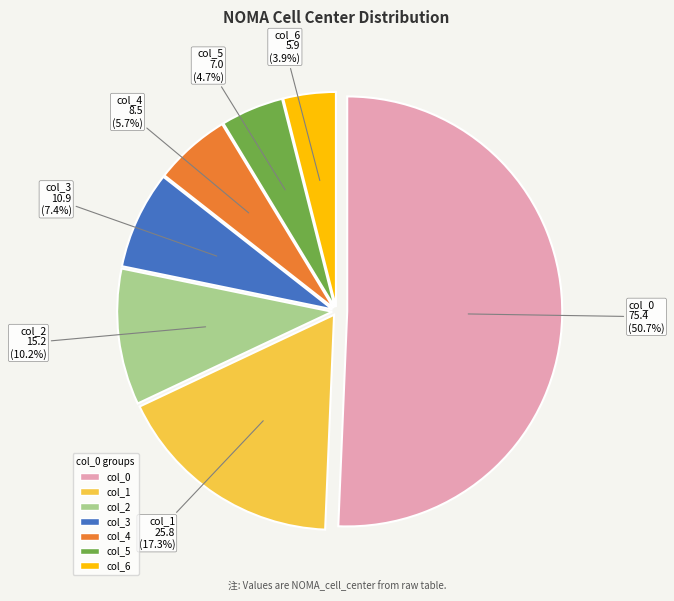

Is there a majority slice in this chart?

Yes